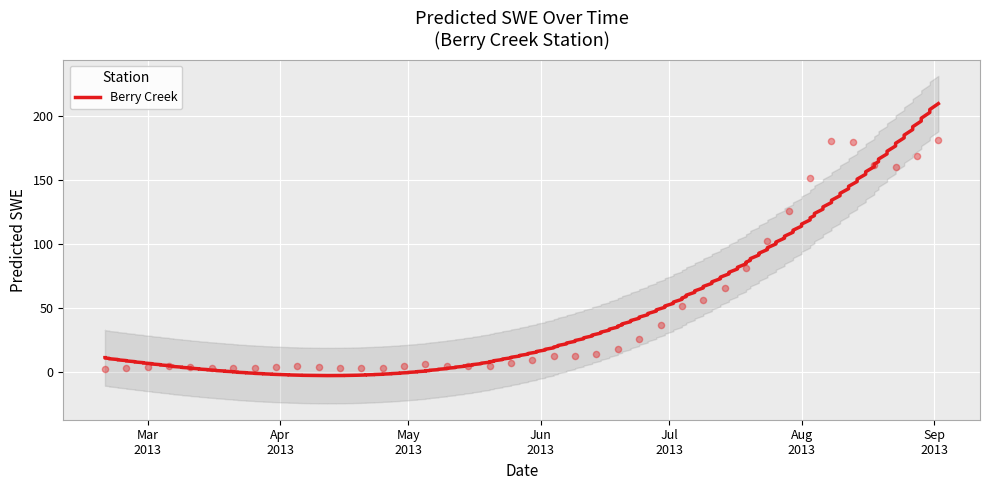

What is the change in value from 2013-03-31 to 2013-08-13?

+176.0